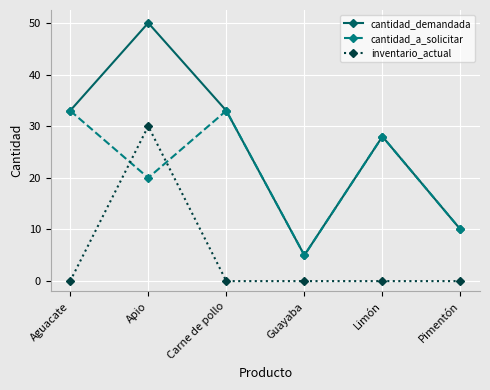

At which label does cantidad_demandada reach its minimum?

Guayaba